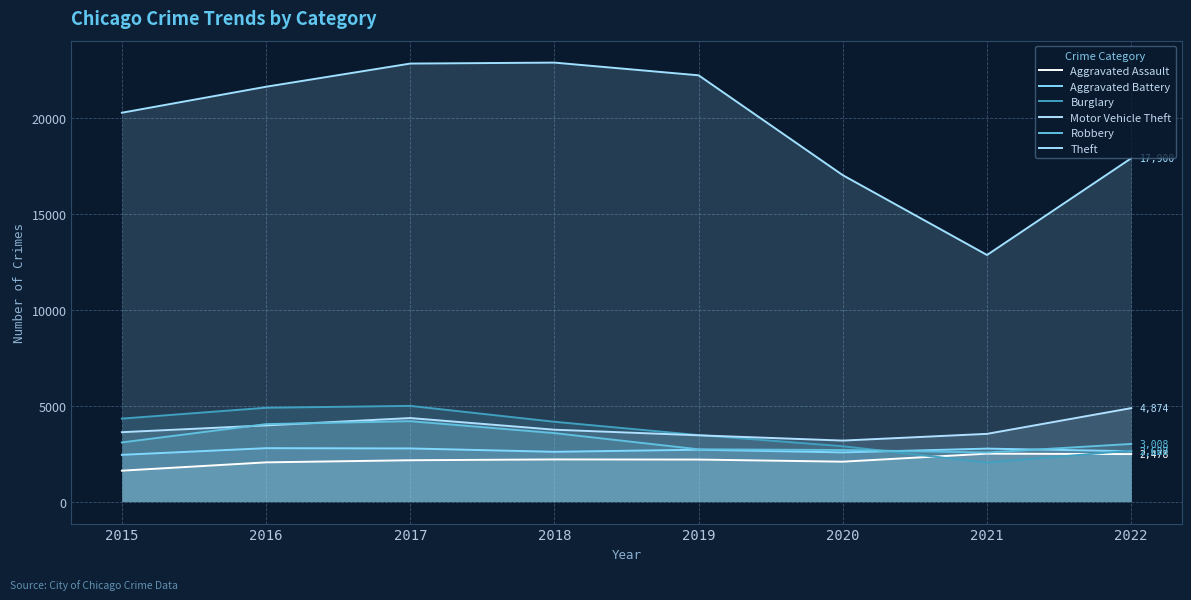

Between 2015 and 2022, which series saw the biggest shift?

Theft